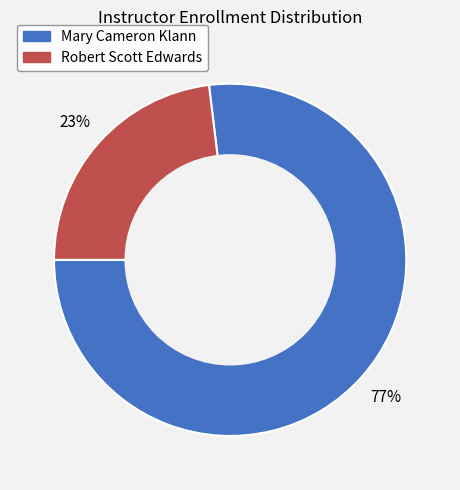

To the nearest percent, what percentage of the pie is Mary Cameron Klann?

77%